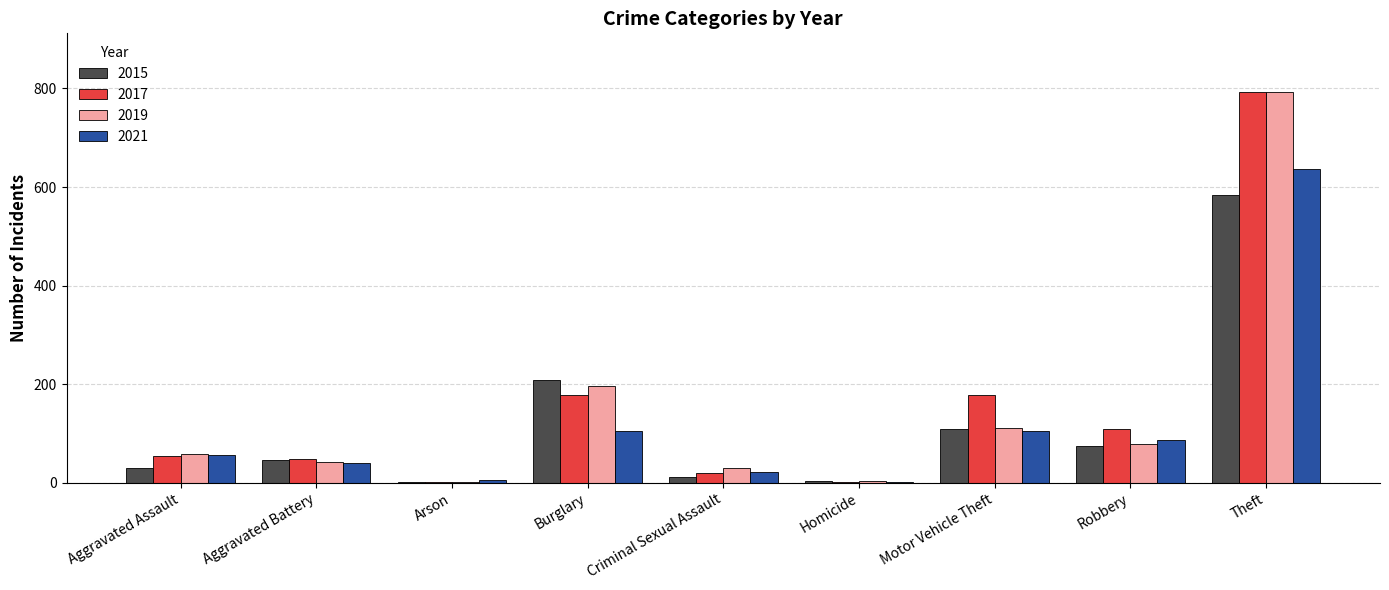

What is the sum of the 2019 values at Aggravated Assault and Theft?

851